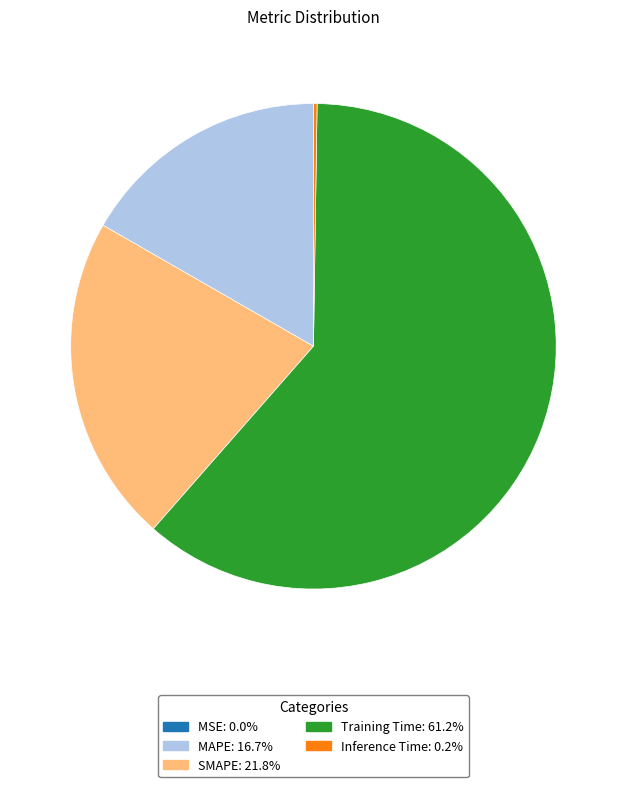

Which slice is the largest?

Training Time